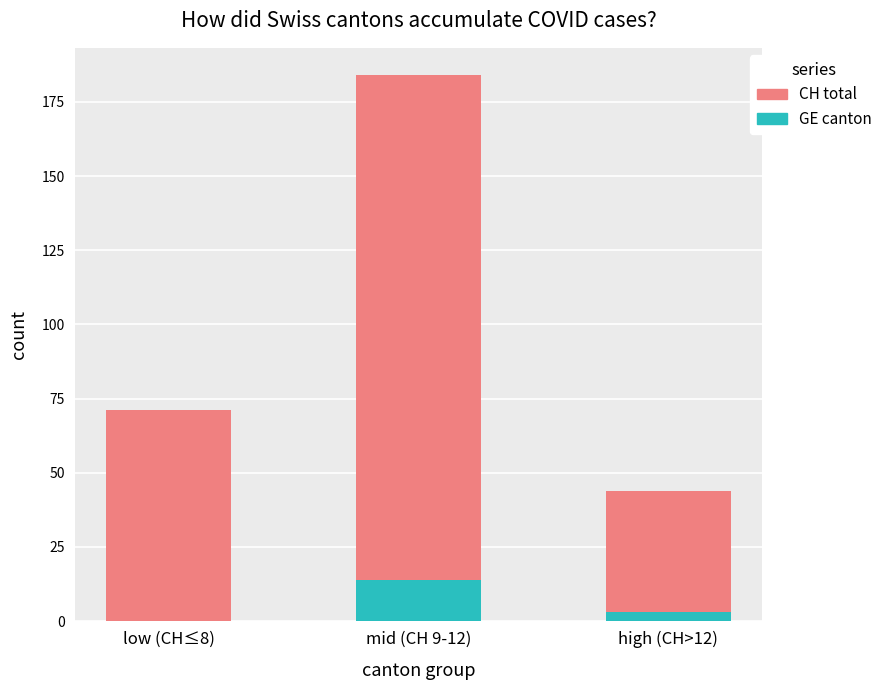

How many categories are shown in the chart?

3